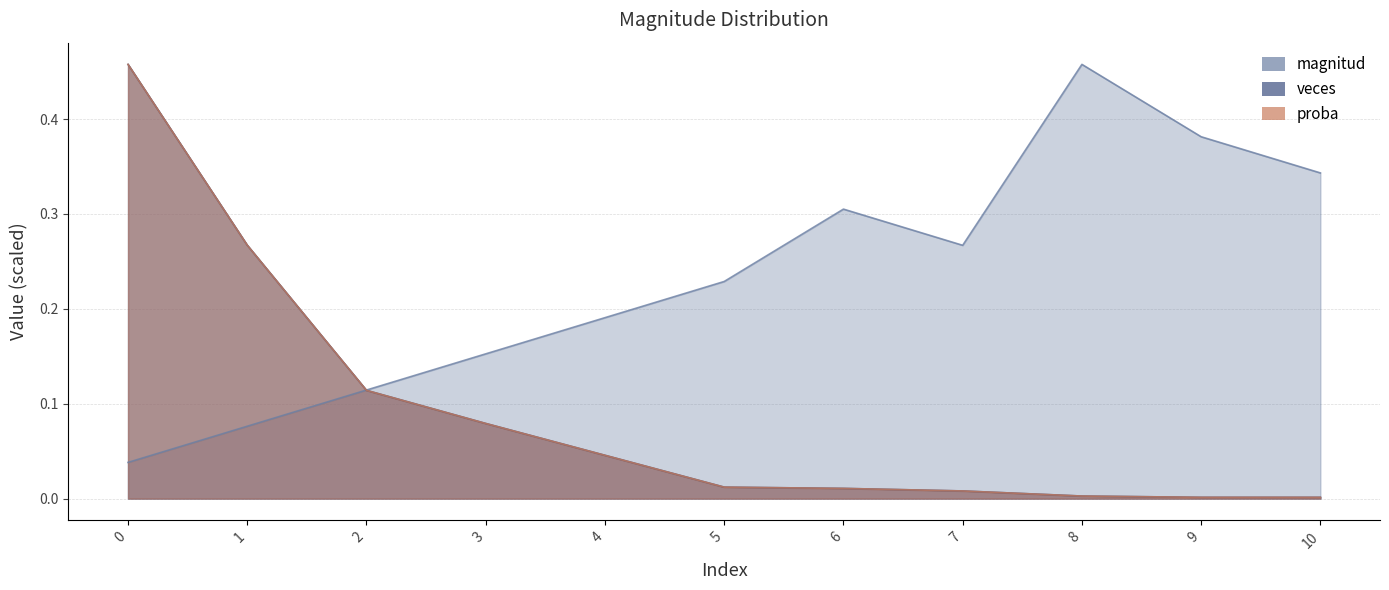

Which series changed the most between 5 and 9?

magnitud